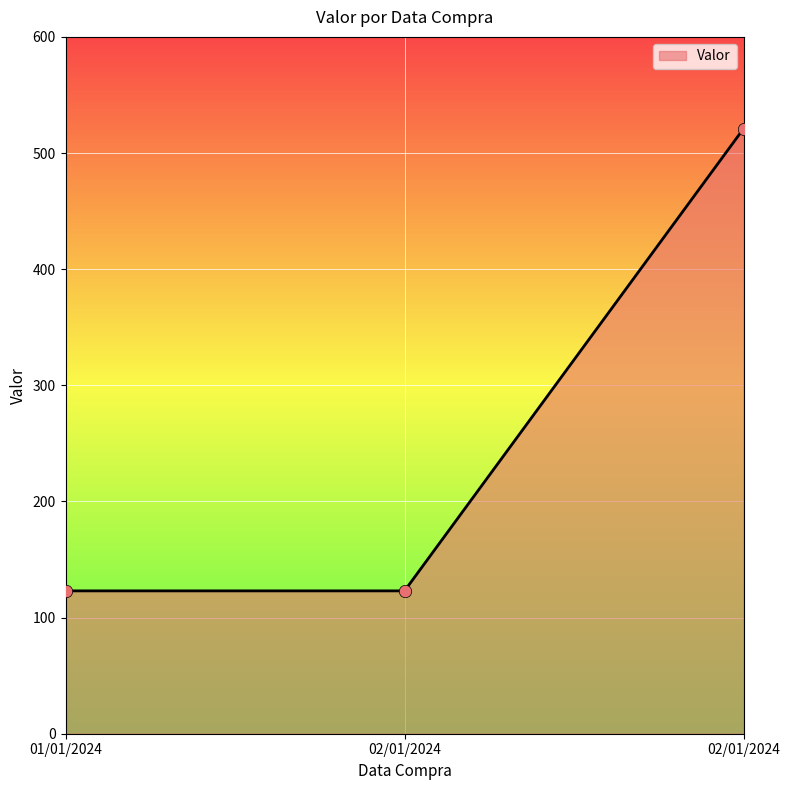

What is the change in value from 02/01/2024 to 02/01/2024?

+398